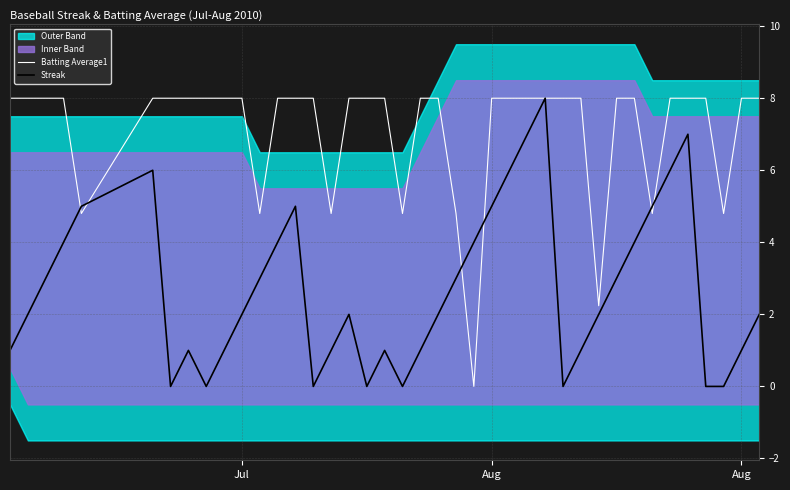

What is the difference between the maximum and minimum values in the Streak series?

8.0